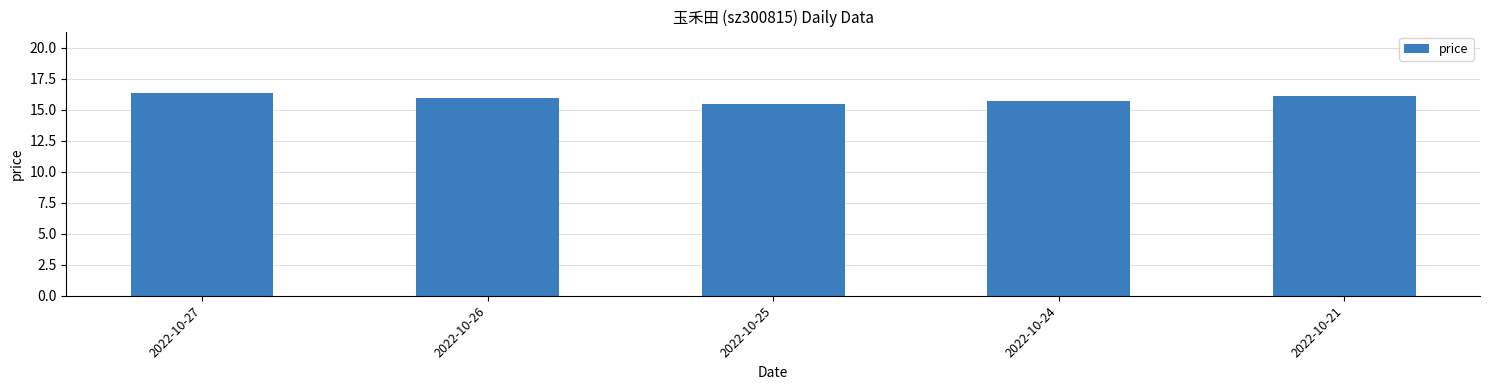

Which has a higher value, 2022-10-27 or 2022-10-26?

2022-10-27